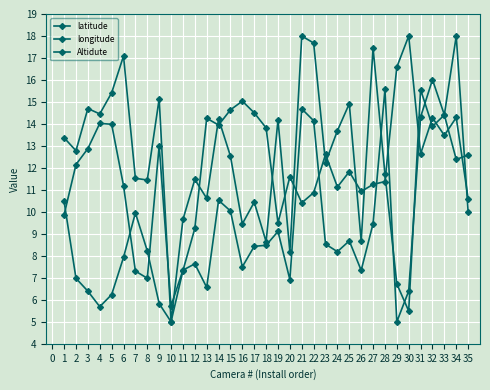

Rank the categories by latitude value from highest to lowest.

34, 32, 28, 21, 33, 31, 22, 4, 5, 9, 3, 2, 6, 14, 15, 35, 1, 27, 19, 25, 23, 18, 17, 24, 12, 16, 11, 26, 7, 8, 20, 13, 30, 10, 29